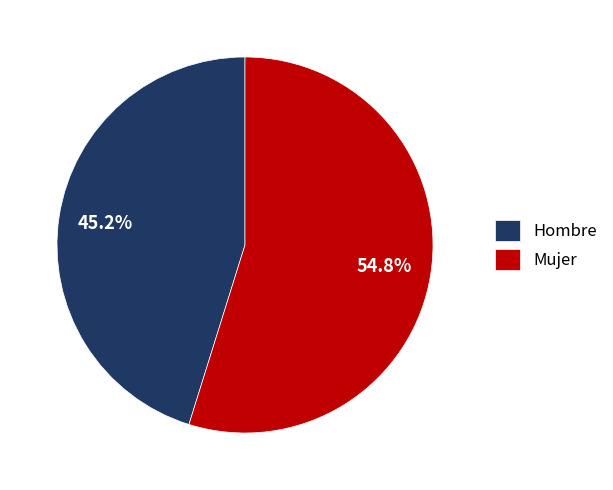

Is it true that Mujer is 60% of the pie?

False